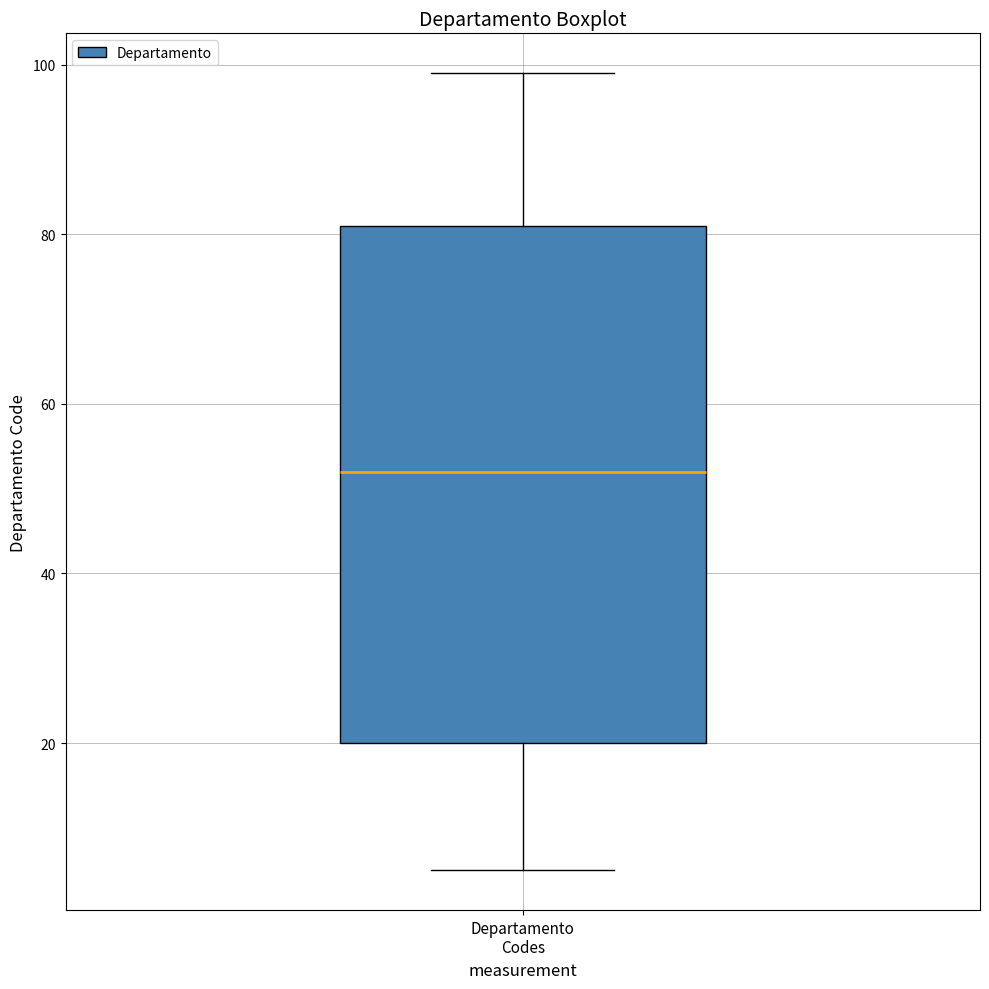

Transcribe this box plot: give where the median line is, the range the box spans, and where the two whiskers end, as read against the y-axis. The values are not printed on the chart, so give them approximately, as read against the axis.

median 52, box 20 to 82, whiskers 6 to 100